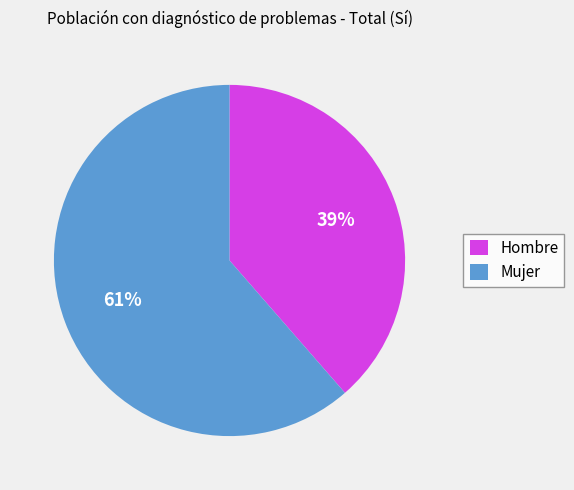

What is the smallest slice in the pie chart?

Hombre